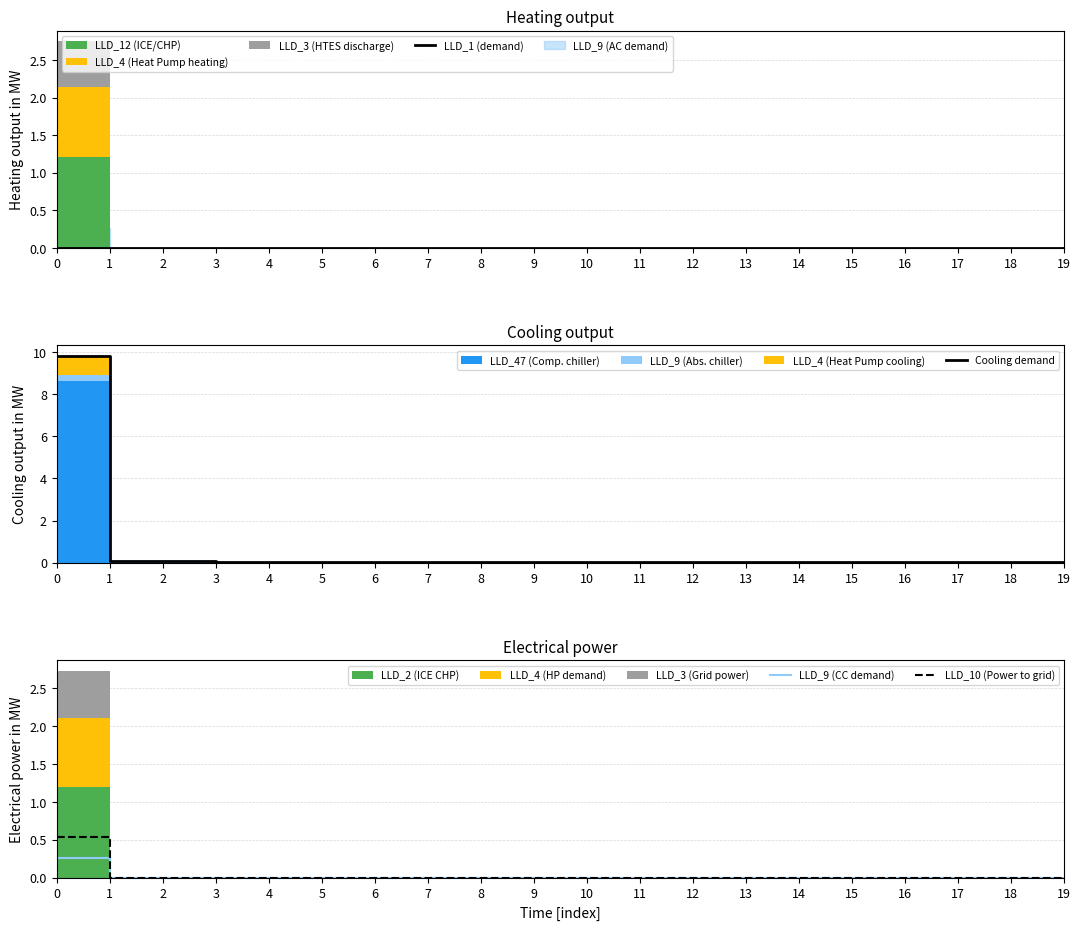

What is the total value across all series at 1?

0.1